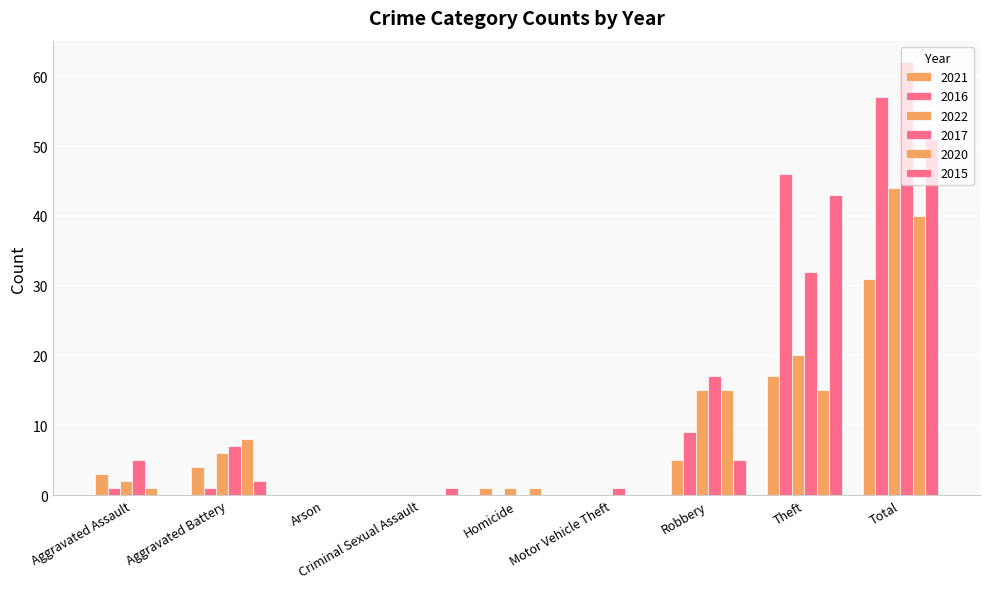

How many groups of bars are there?

9